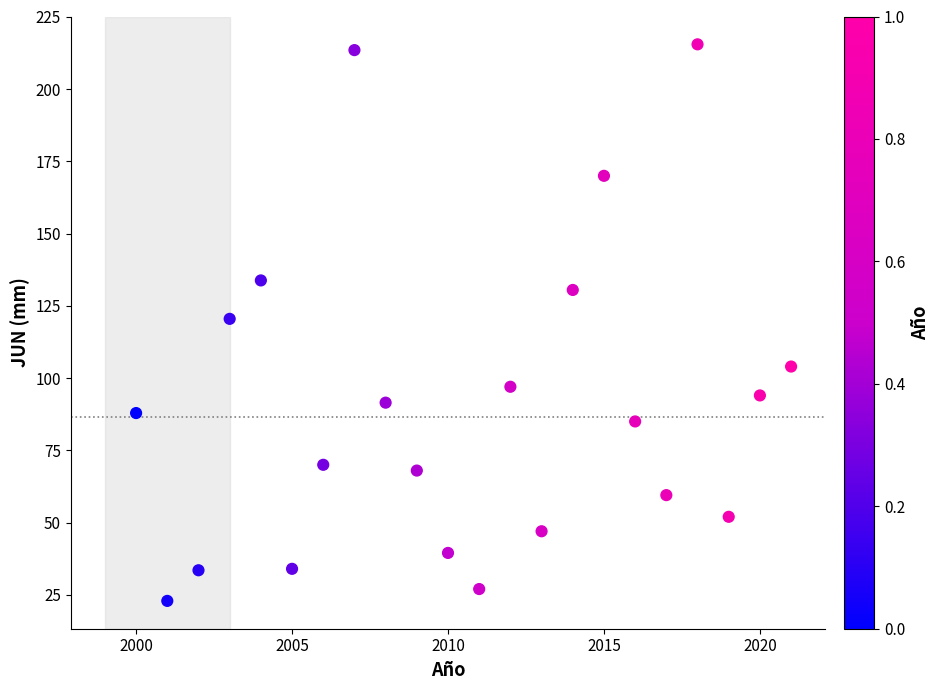

What is the range of Y values (max minus min)?

192.6